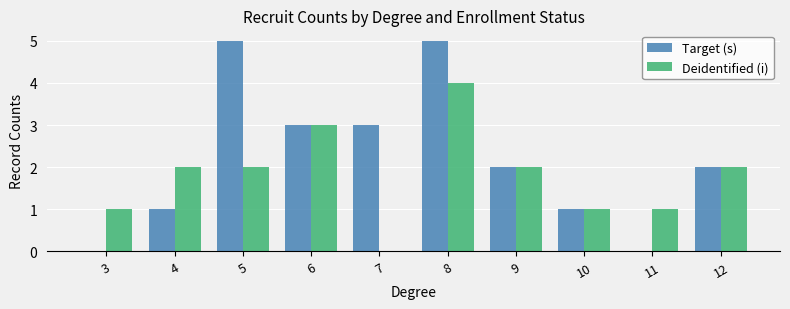

What is the highest value of the Deidentified (i) series?

4